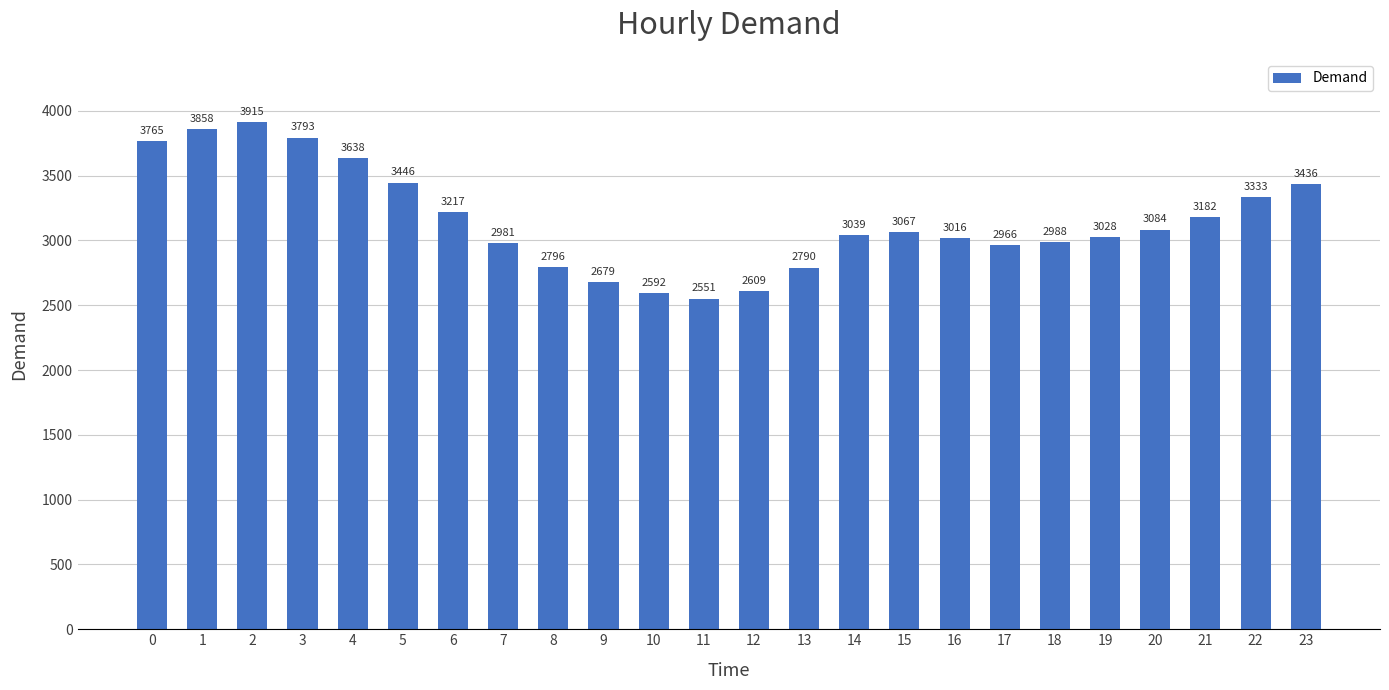

Reading left to right, list all the values displayed in this chart.

3765	3858	3915	3793	3638	3446	3217	2981	2796	2679	2592	2551	2609	2790	3039	3067	3016	2966	2988	3028	3084	3182	3333	3436